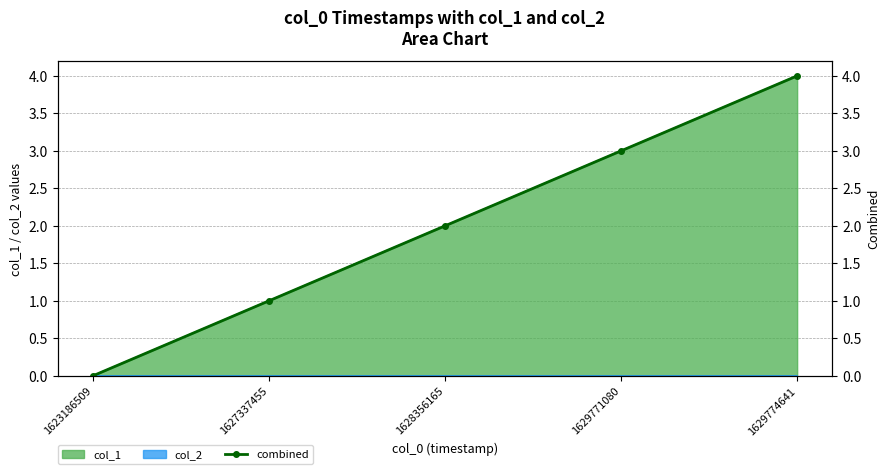

Reading left to right, transcribe all the data shown in this chart.

1623186509=0	1627337455=1	1628356165=2	1629771080=3	1629774641=4